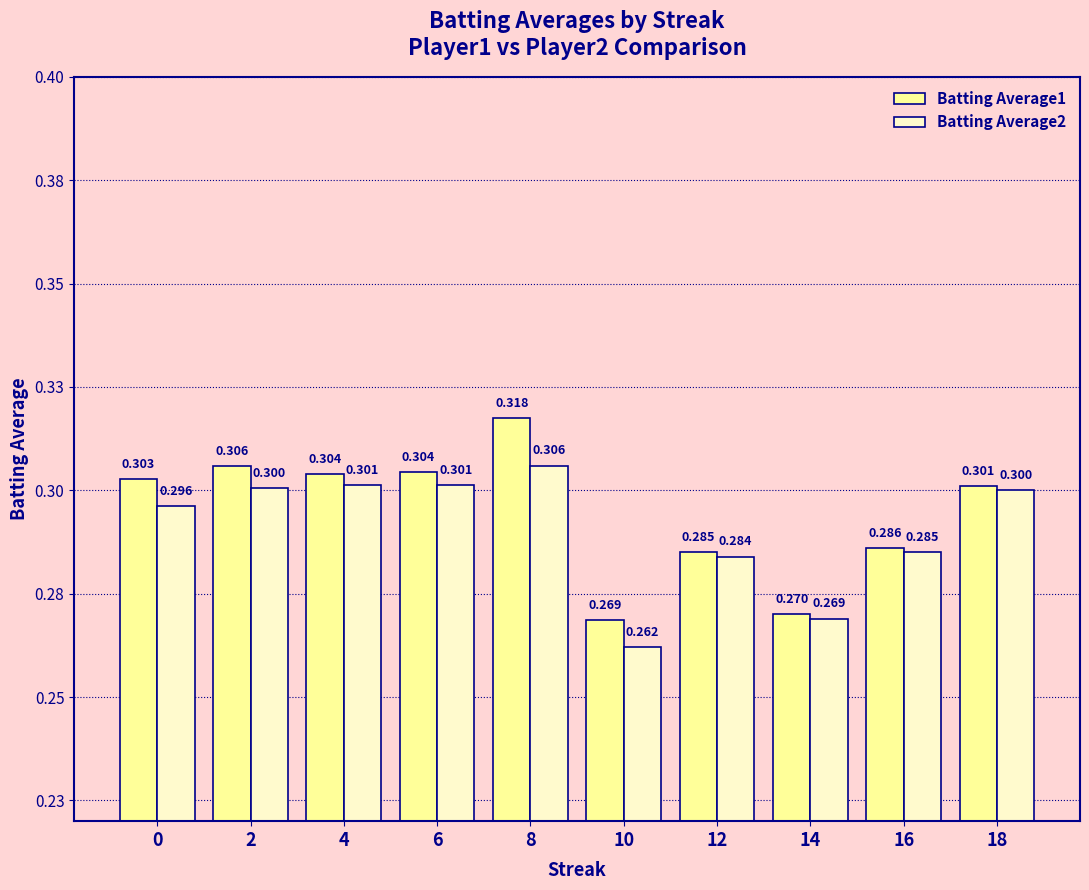

List the labels in order of Batting Average2 value, largest first.

8, 6, 4, 2, 18, 0, 16, 12, 14, 10